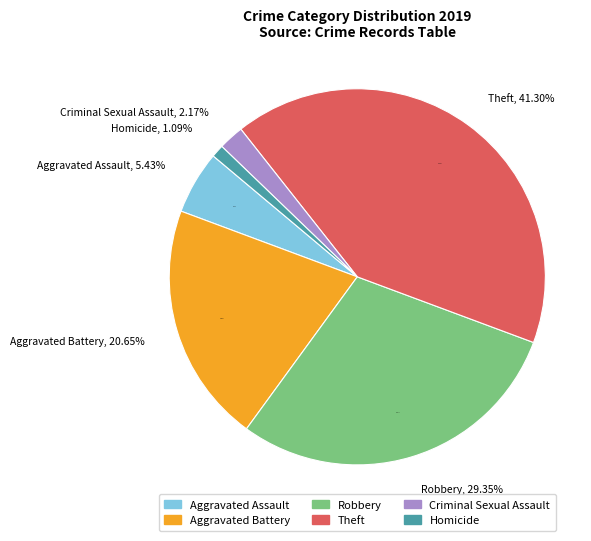

What percentage is the Robbery slice, to the nearest percent?

29%